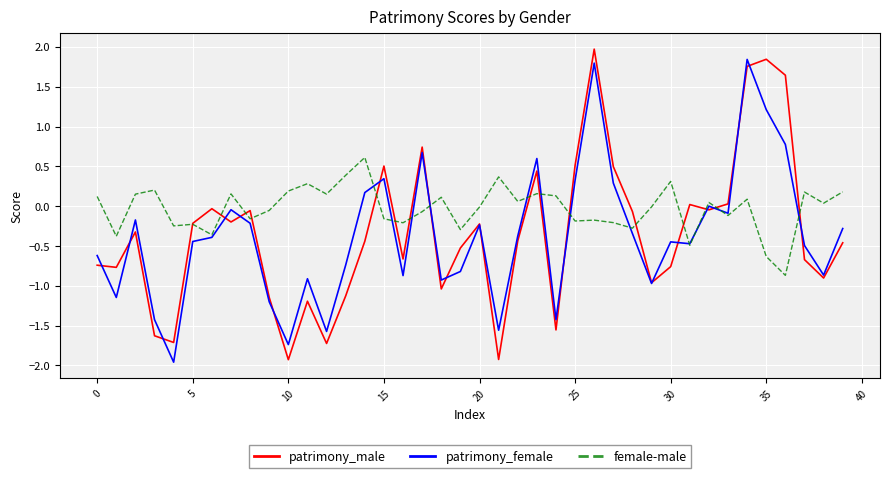

Which series ends up on top after the final intersection of female-male and patrimony_male?

female-male